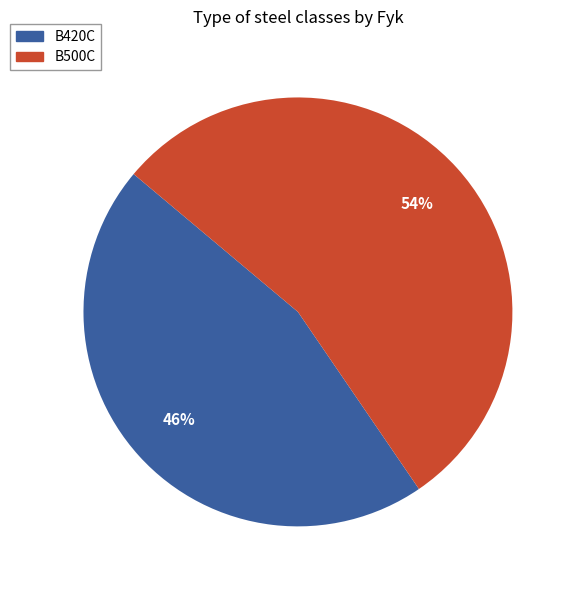

Does any single category account for the majority?

Yes